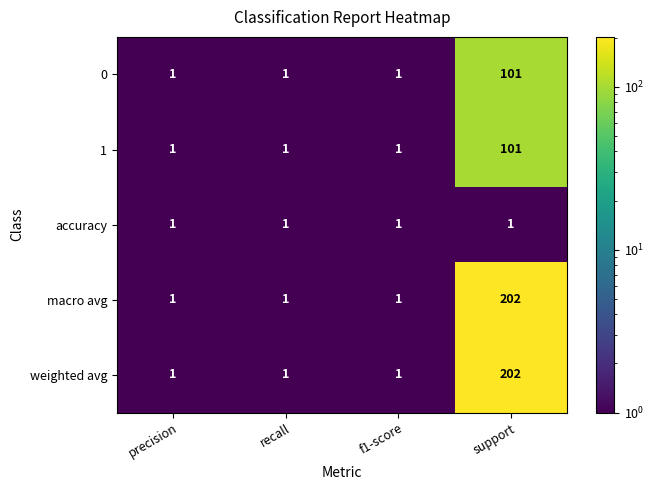

What is the maximum value shown in the chart?

202